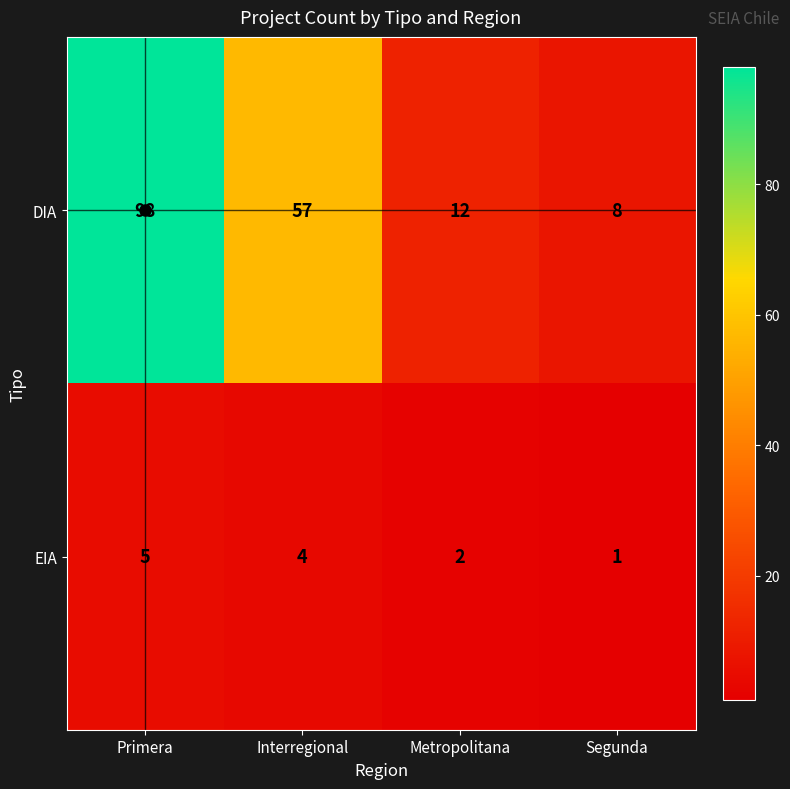

What is the spread (max minus min) of values at Interregional?

53